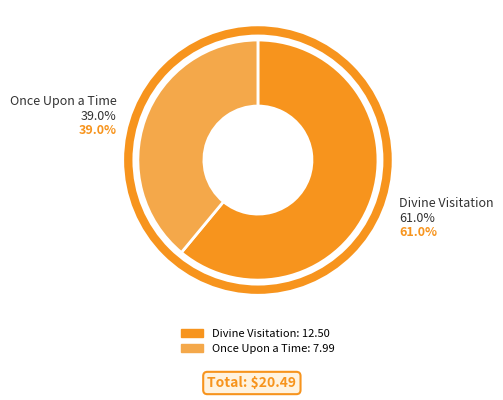

To the nearest percent, what is the combined percentage of Once Upon a Time and Divine Visitation?

100%